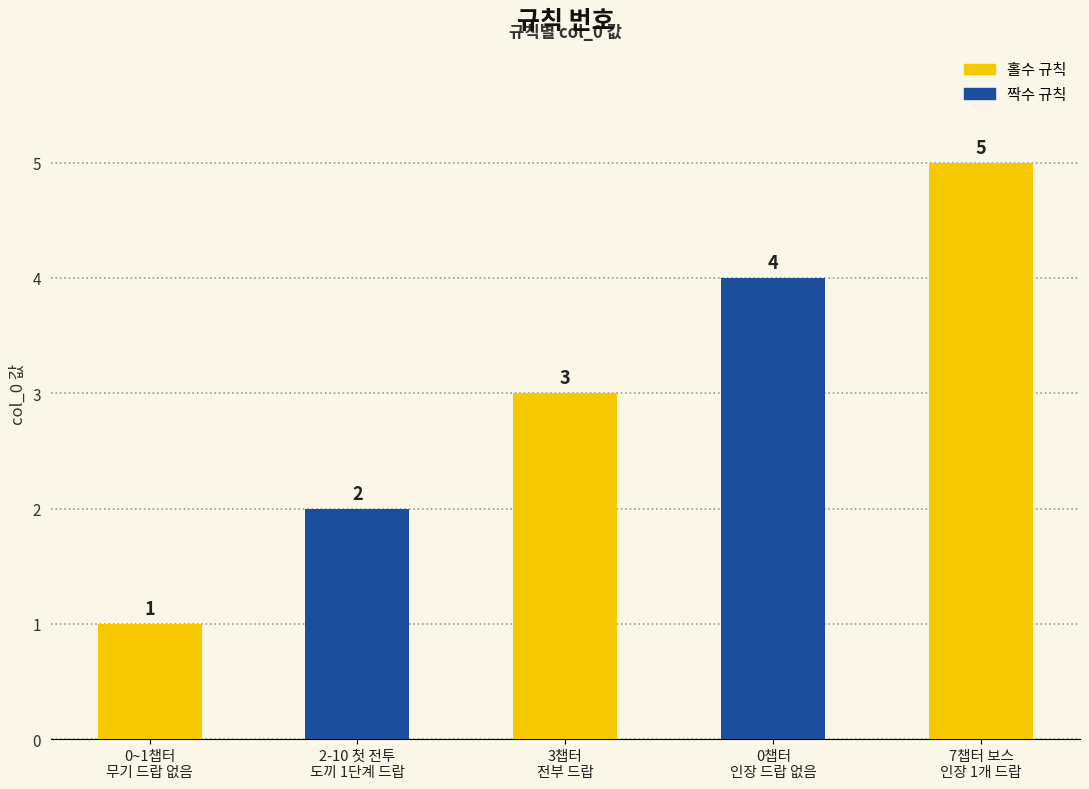

What is the maximum value shown in the chart?

5